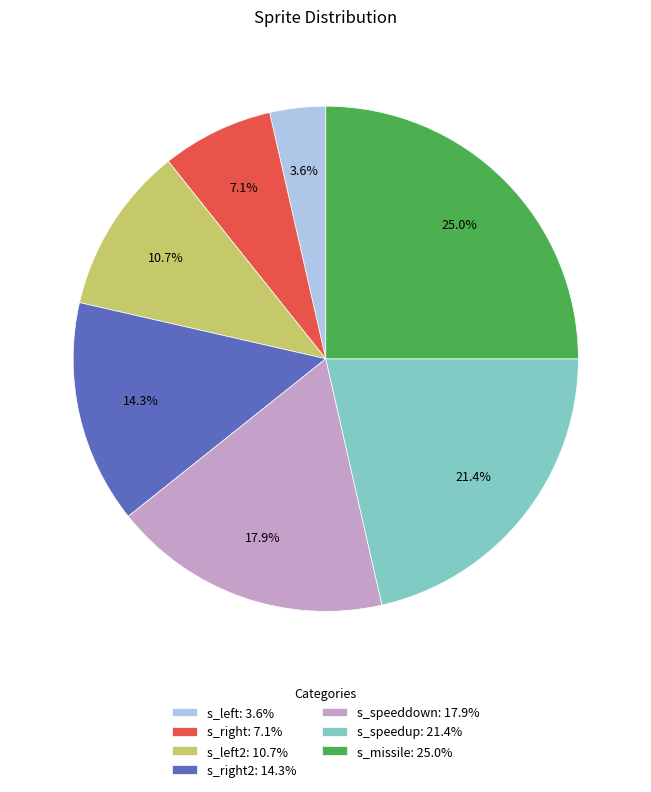

Is the sum of s_missile: 25.0% and s_speeddown: 17.9% greater than half?

No